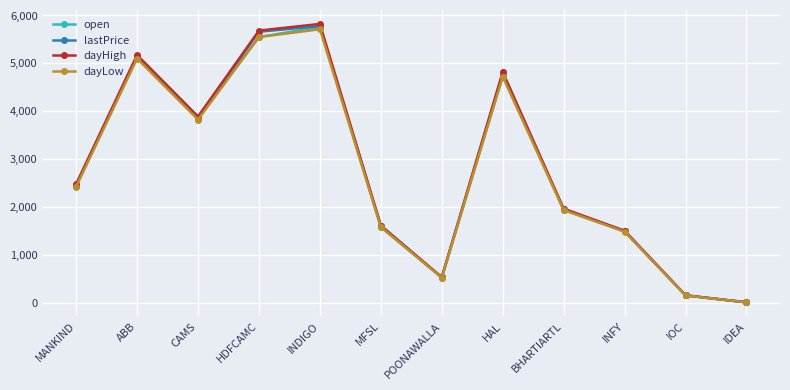

At which category is the sum across all series the highest?

INDIGO